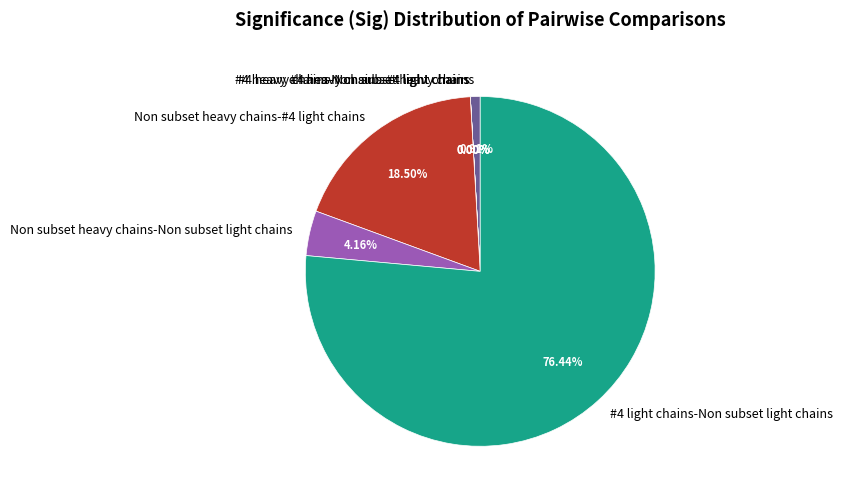

Between Non subset heavy chains-Non subset light chains and Non subset heavy chains-#4 light chains, which is larger?

Non subset heavy chains-#4 light chains